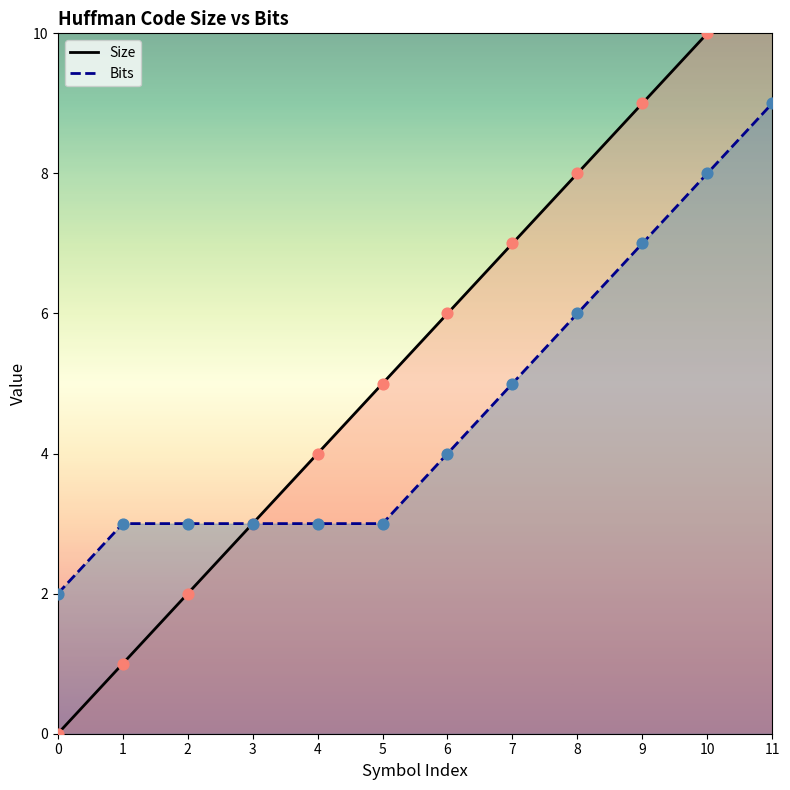

What are all the series names shown in the legend?

Size, Bits